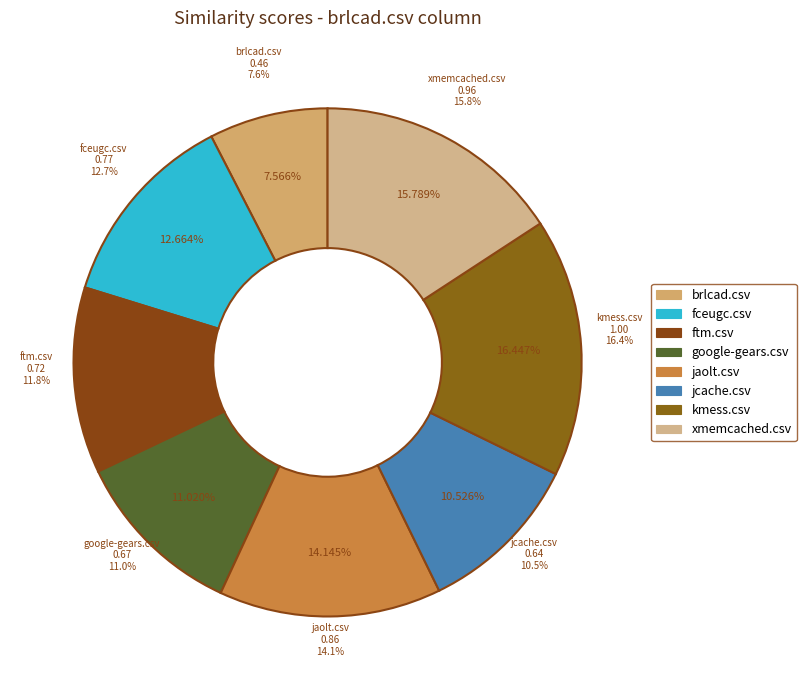

Which category has the smallest portion of the pie?

brlcad.csv